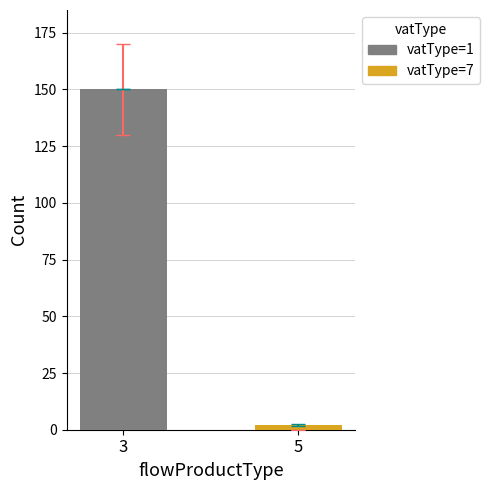

At which category is the sum across all series the highest?

3